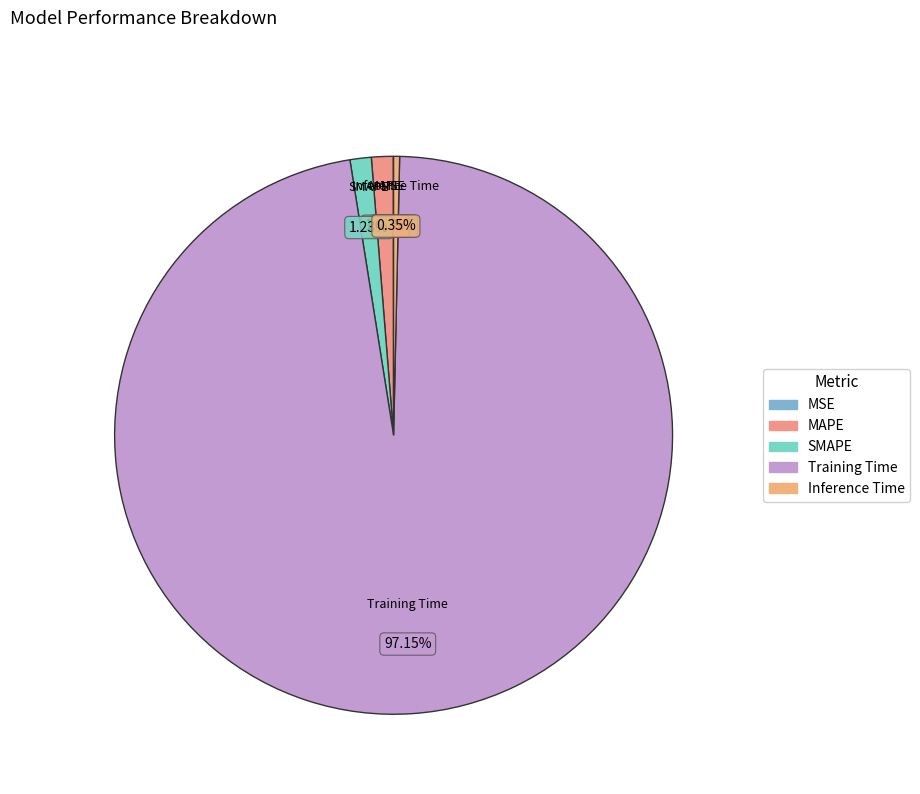

Does any single category account for the majority?

Yes